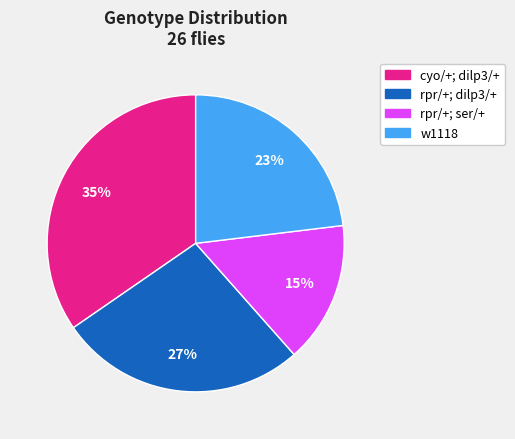

Do w1118 and rpr/+; ser/+ together represent more than half of the pie?

No